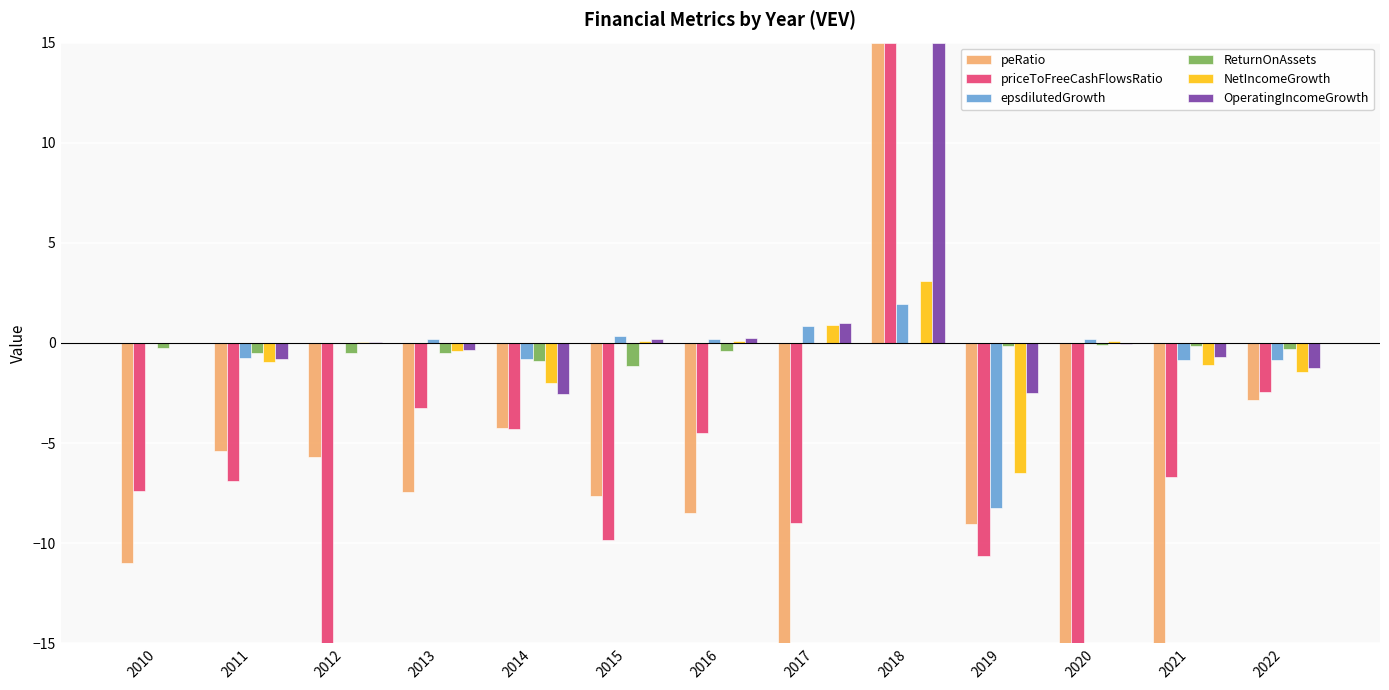

What is the maximum value shown in the chart?

15.0